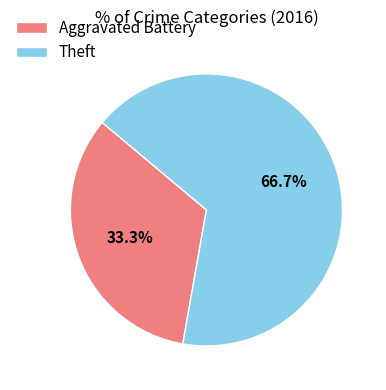

Which slice is the largest?

Theft